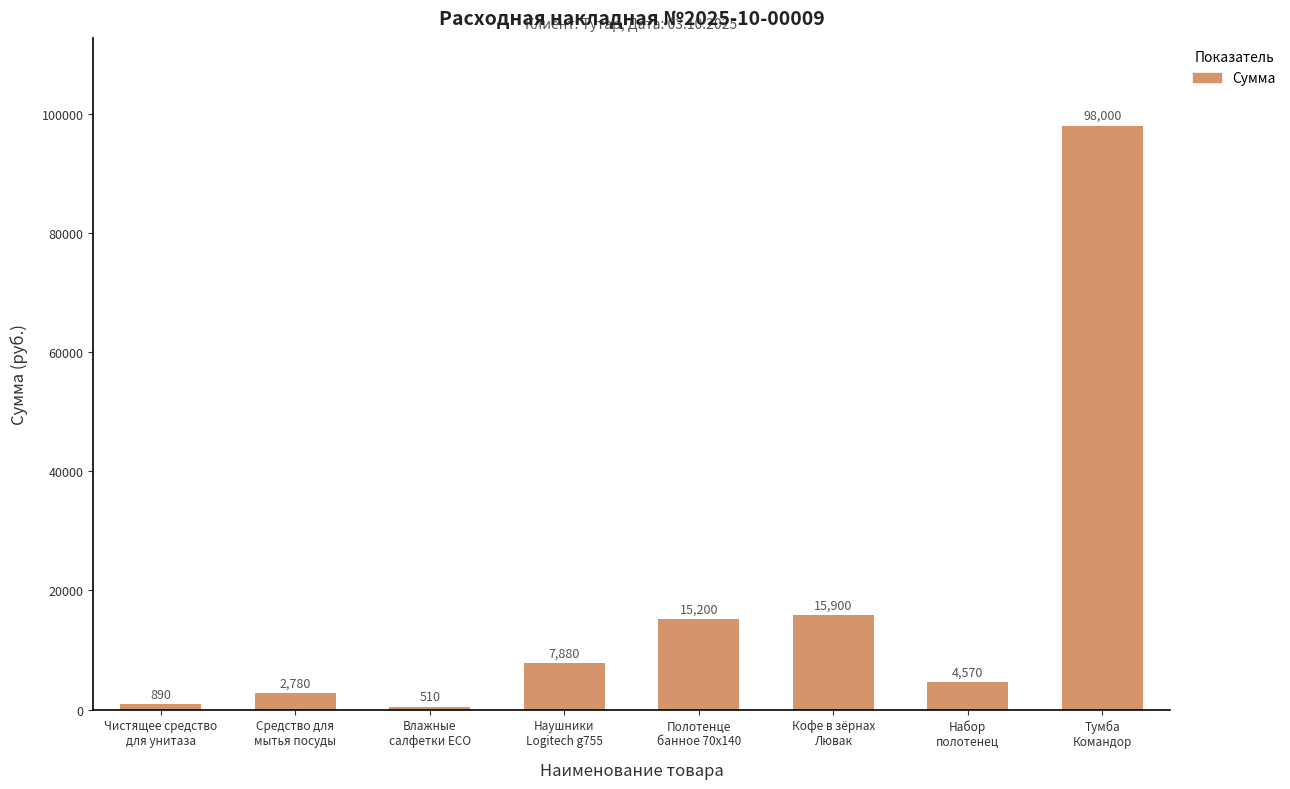

List the labels in order of value, largest first.

Тумба
Командор, Кофе в зёрнах
Лювак, Полотенце
банное 70x140, Наушники
Logitech g755, Набор
полотенец, Средство для
мытья посуды, Чистящее средство
для унитаза, Влажные
салфетки ECO